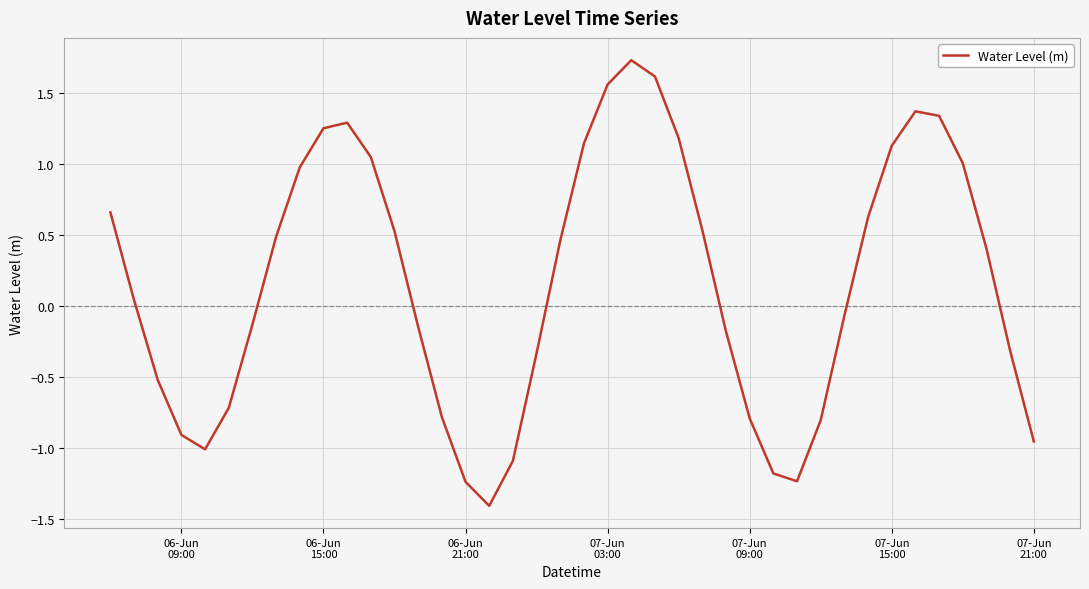

What is the difference between the maximum and minimum values?

3.1